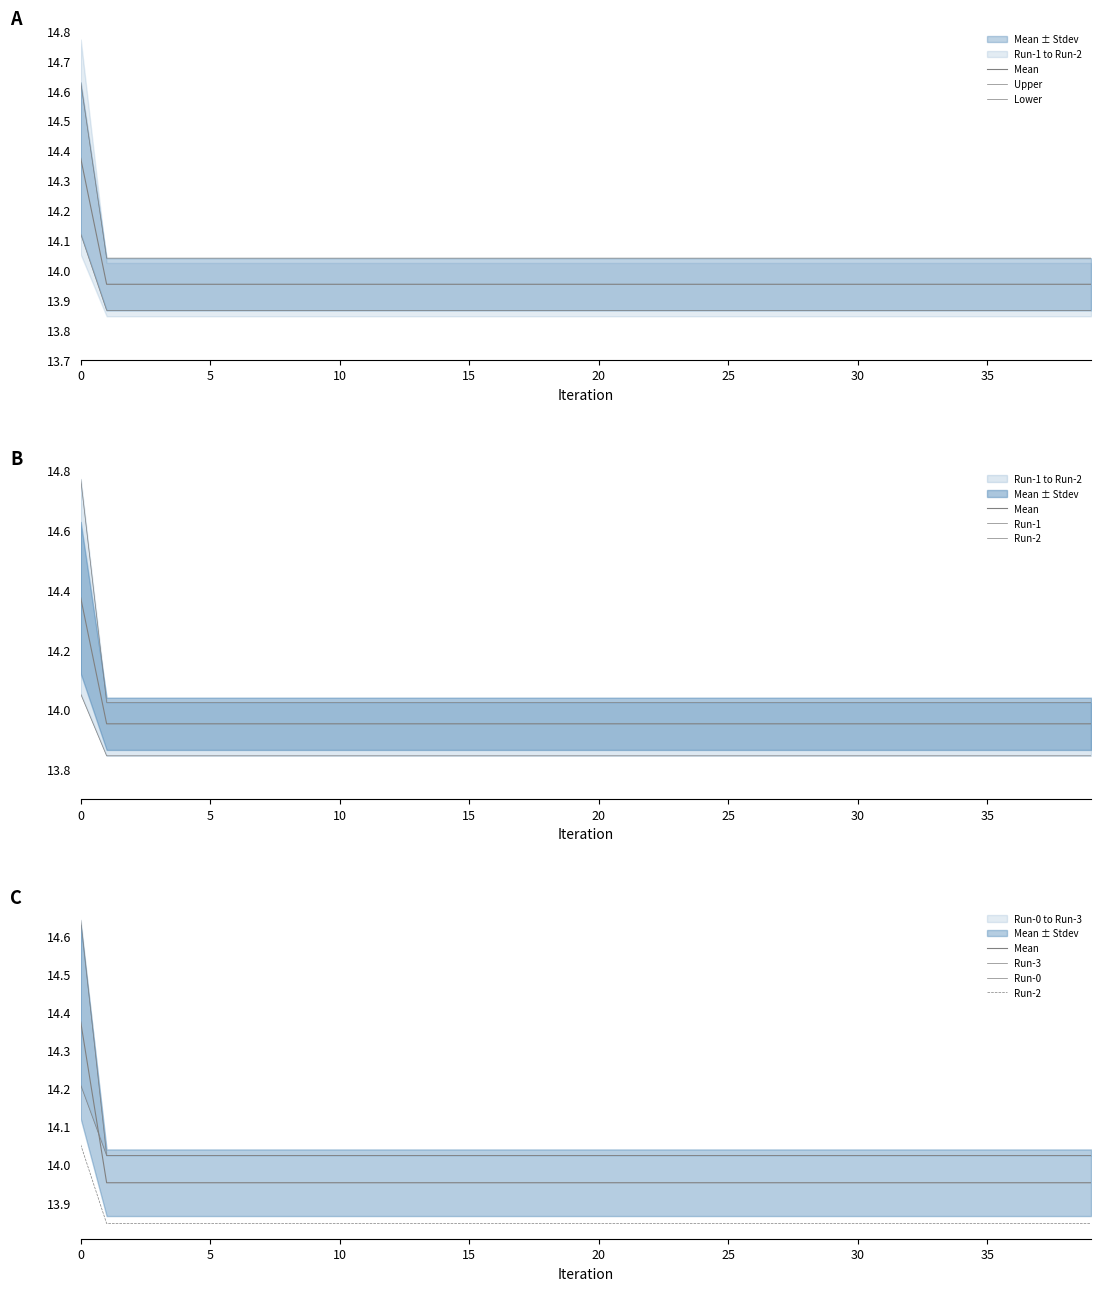

True or false: Mean and Stdev cross at least once.

False